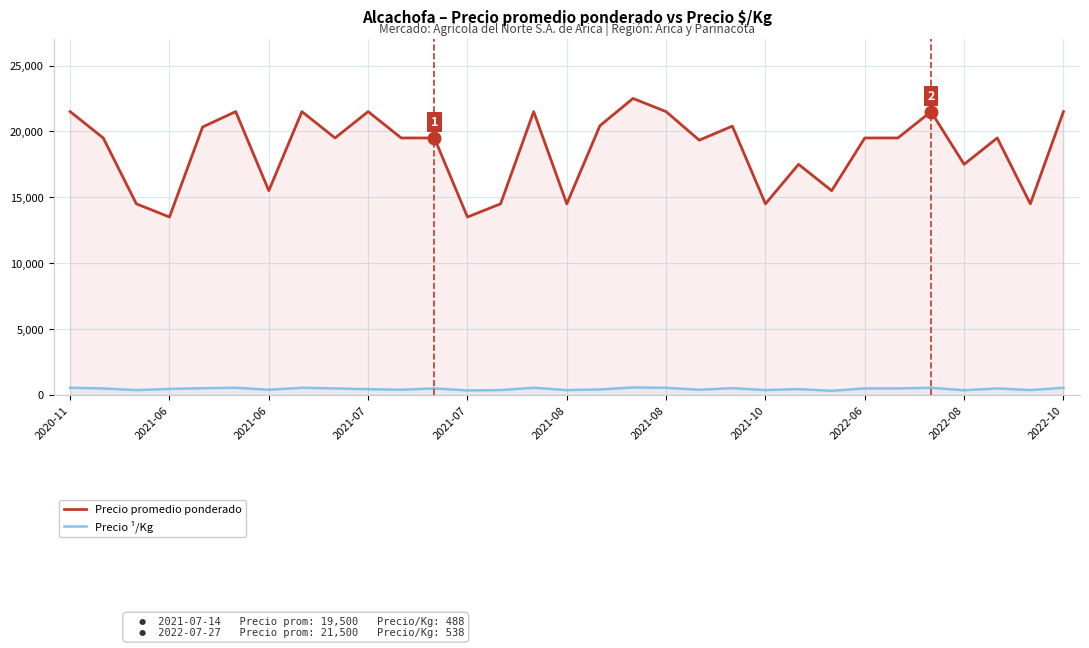

What is the smallest value displayed?

310